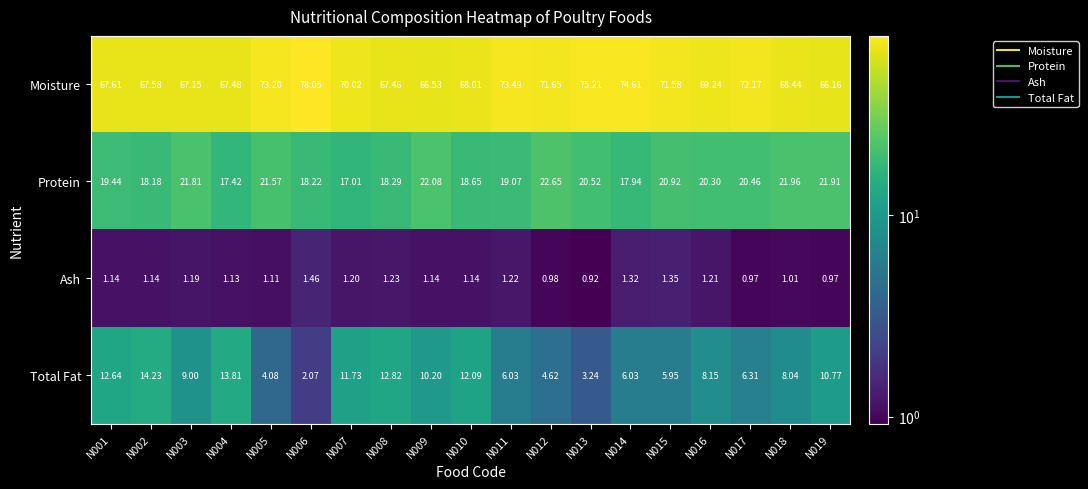

Rank the series by their maximum value, from lowest to highest.

Ash, Total Fat, Protein, Moisture